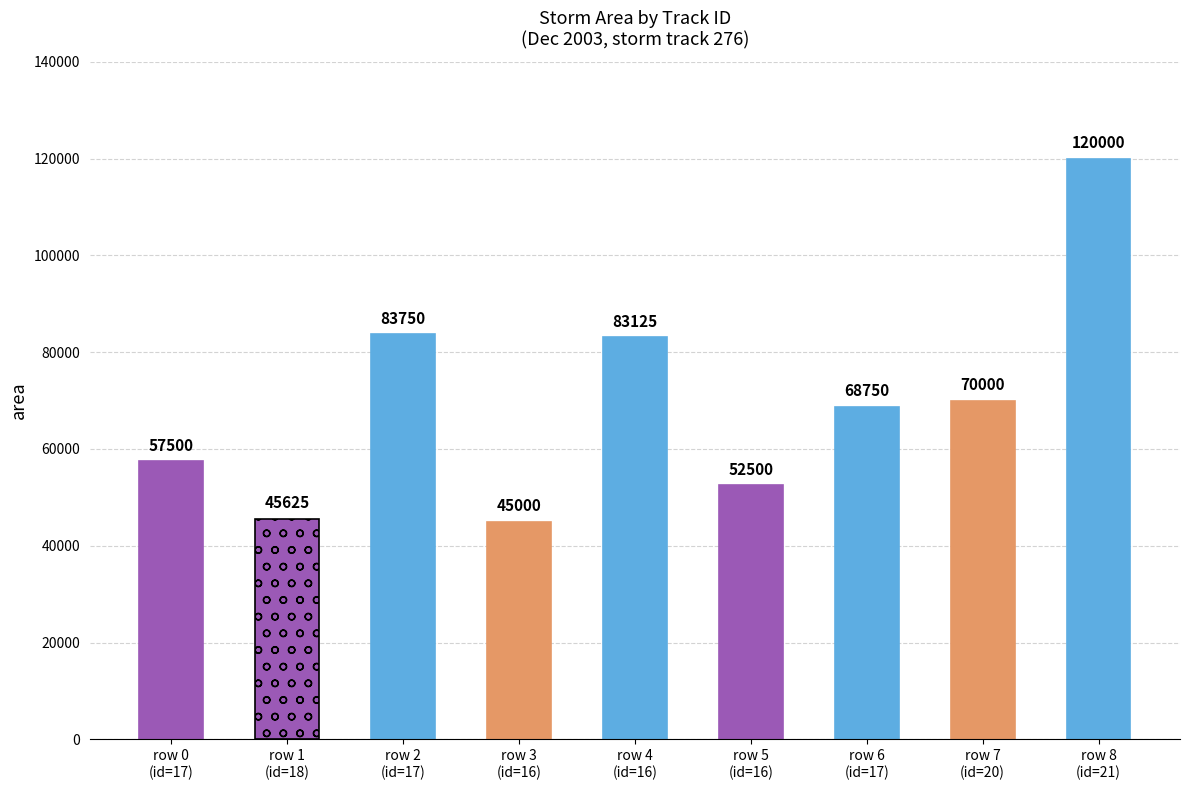

Reading left to right, list all the values displayed in this chart.

17=57500	18=45625	17=83750	16=45000	16=83125	16=52500	17=68750	20=70000	21=120000